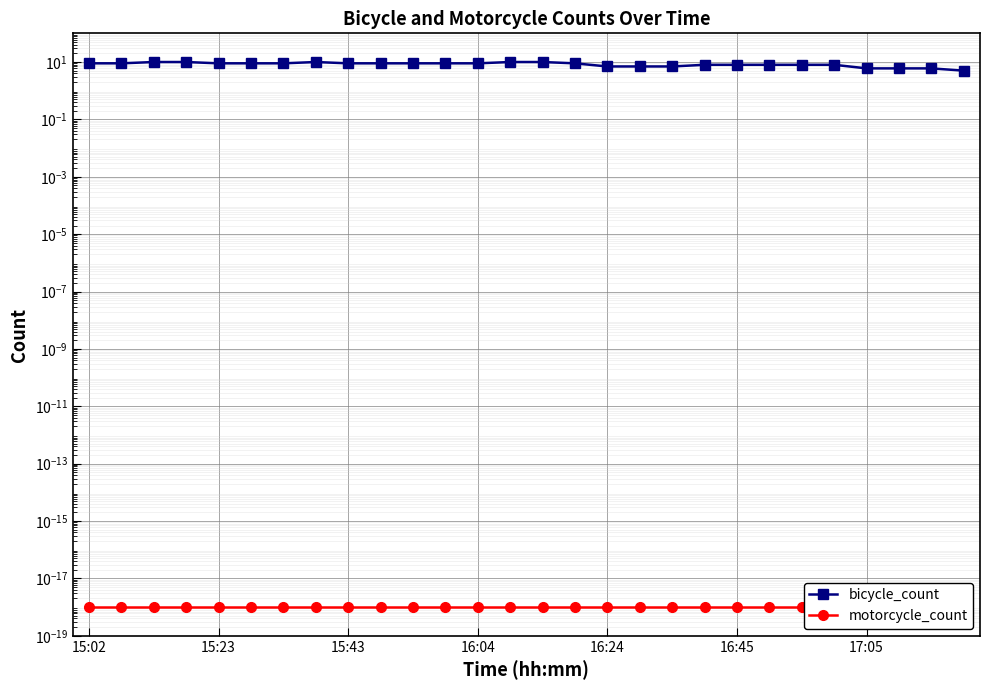

At 23, list the series in order from smallest to largest.

motorcycle_count, bicycle_count